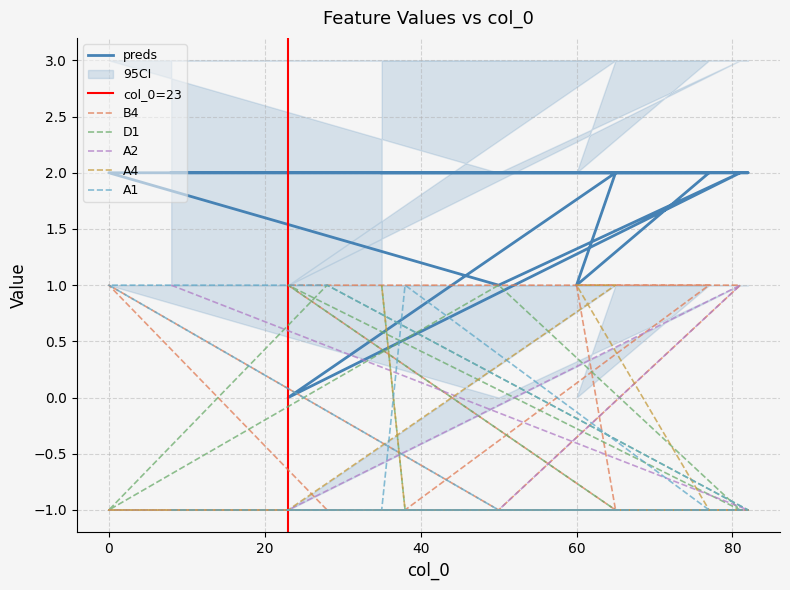

What are all the series names shown in the legend?

preds, B4, D1, A2, A4, A1